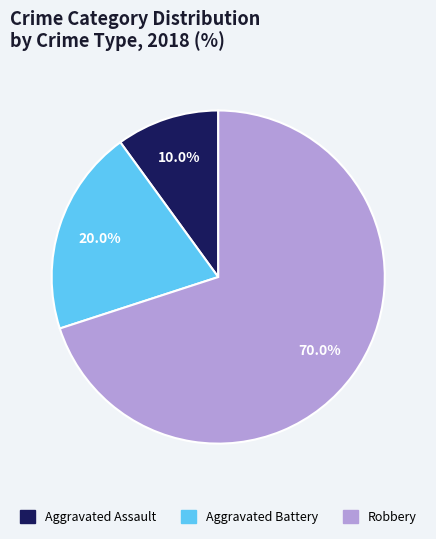

To the nearest percent, what portion does Aggravated Battery represent?

20%